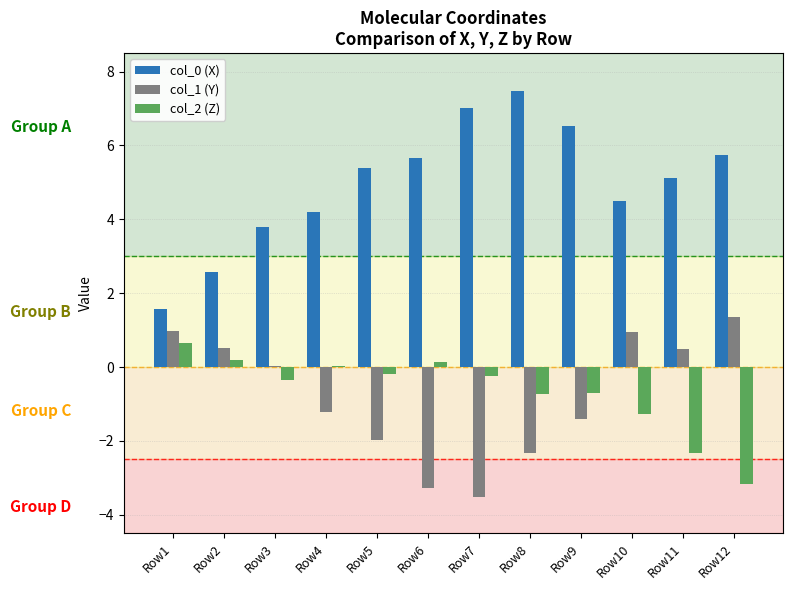

How many distinct data groups are displayed?

3